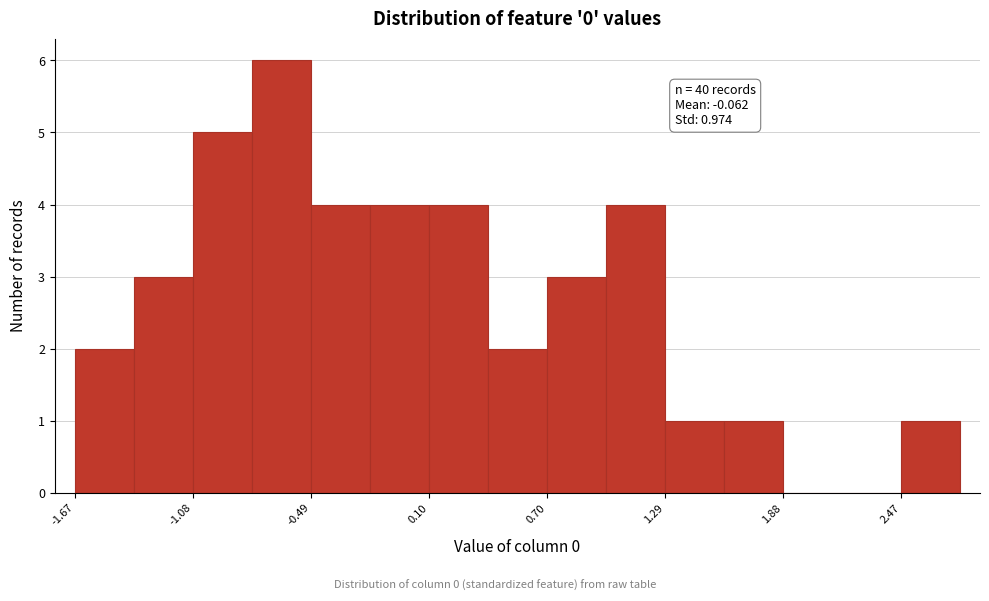

Around what value on the x-axis is the tallest bar? Give the approximate position of its centre, as read against the axis.

-0.6